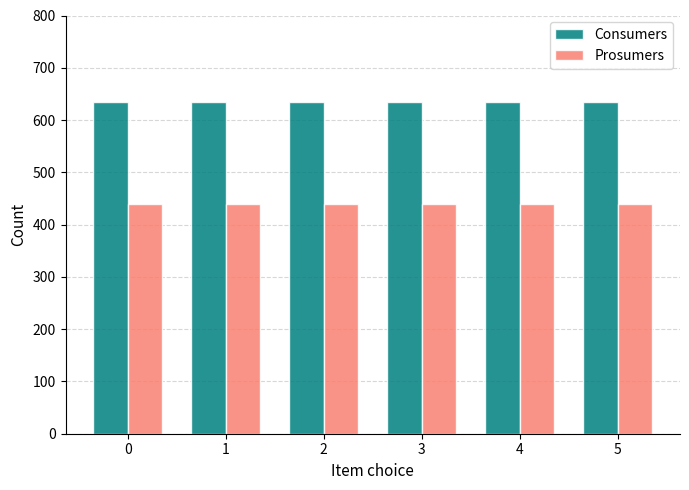

What is the sum of all Consumers values?

3810